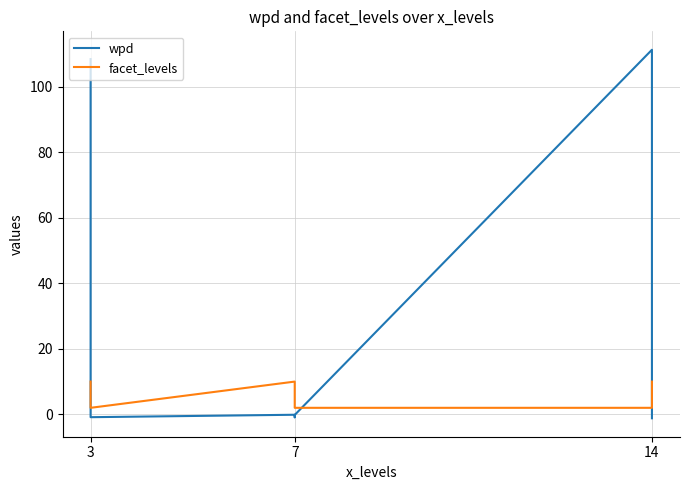

Where is the first local maximum for facet_levels?

7